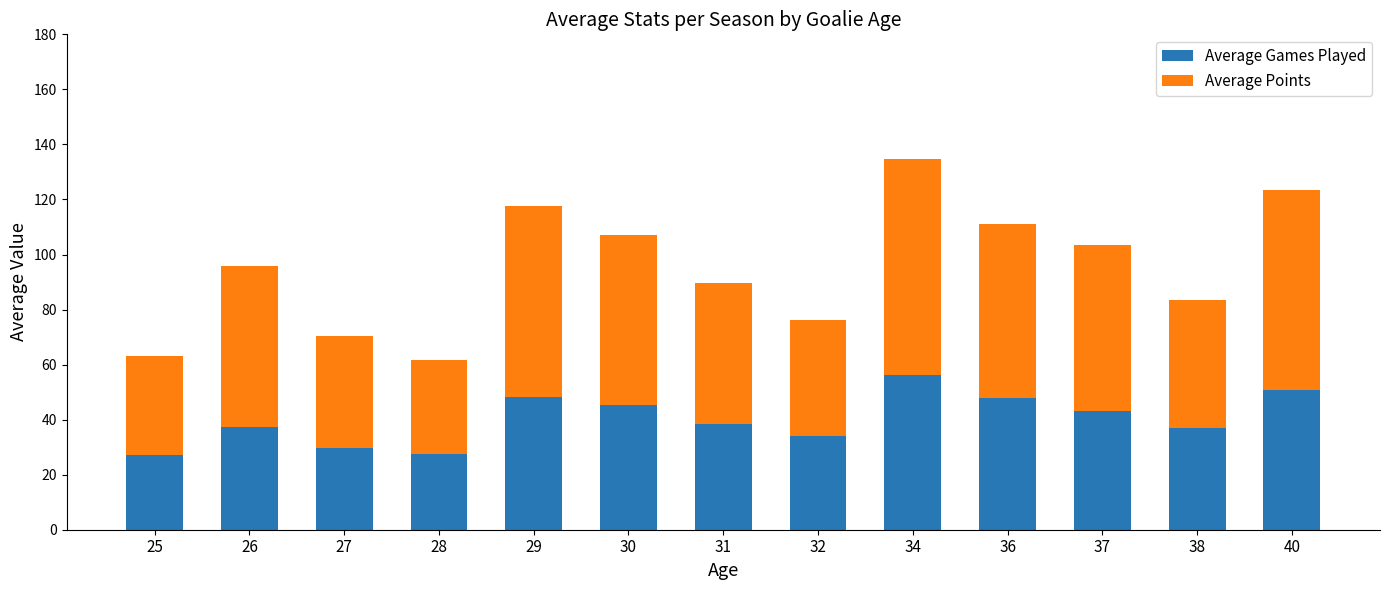

What is the total value across all series at 25?

63.0